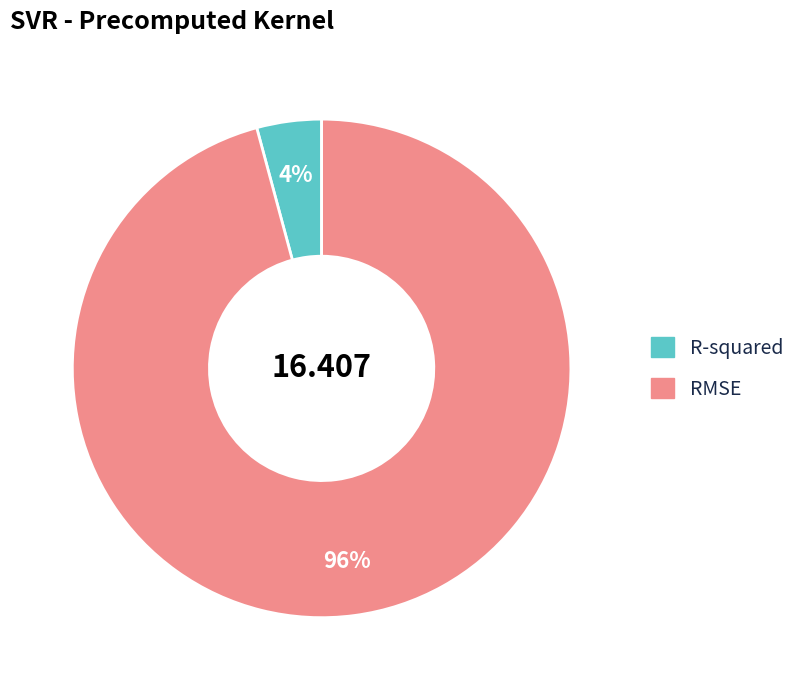

To the nearest percent, what is the difference between the RMSE and R-squared slice percentages?

92%